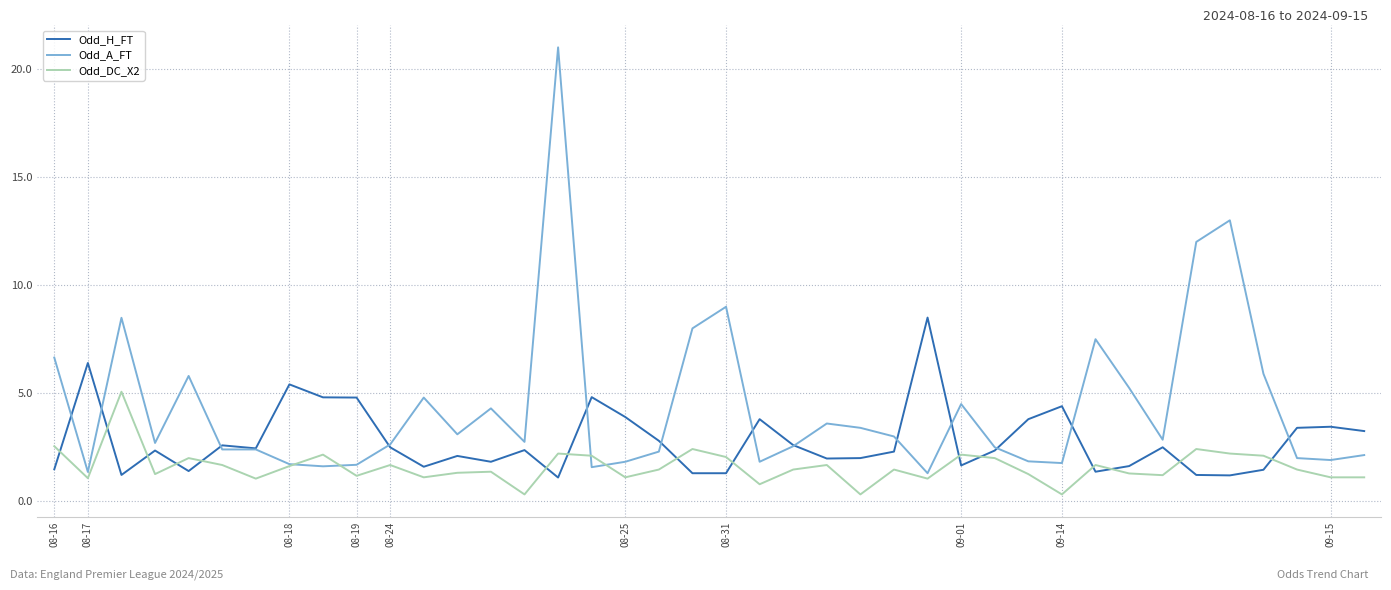

What is the difference between the maximum and minimum values in the Odd_H_FT series?

7.4